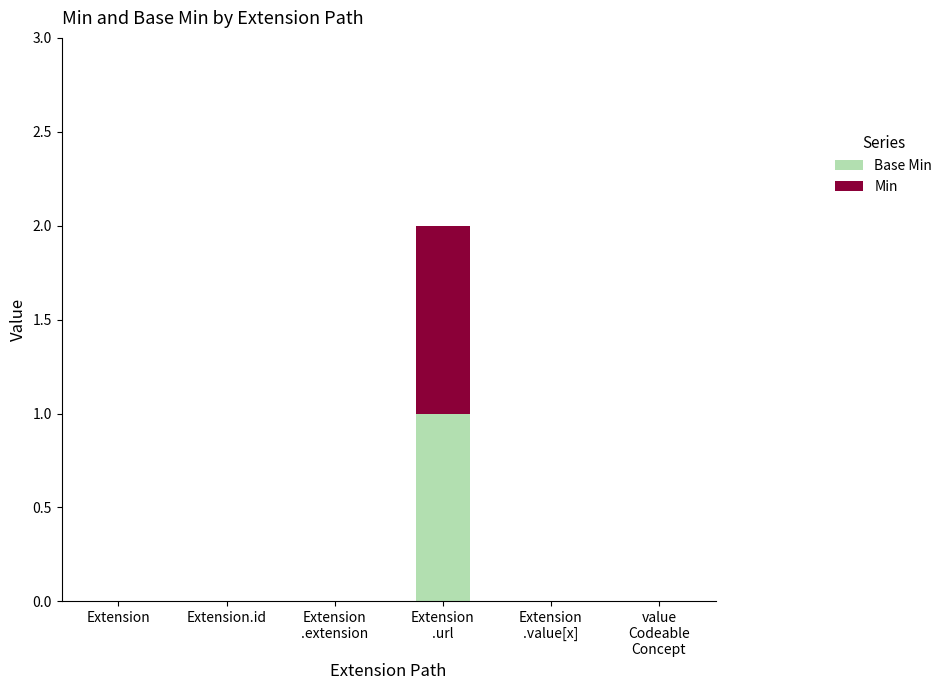

At which category is the sum across all series the highest?

Extension
.url